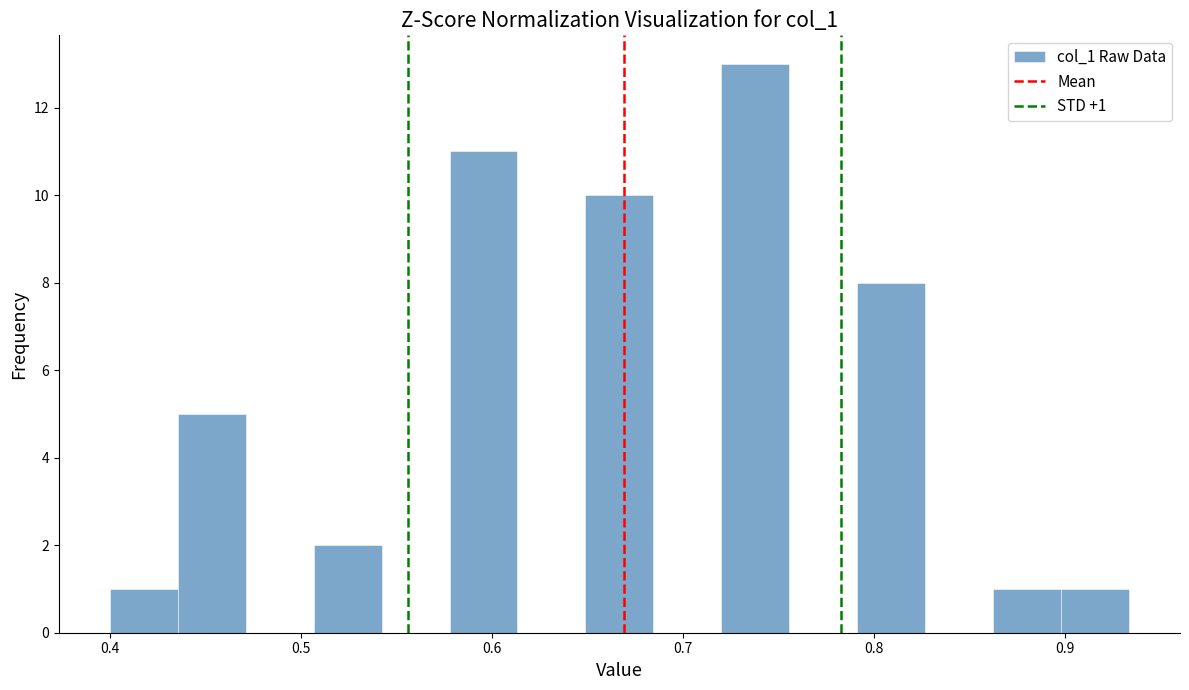

Read against the x-axis, roughly where is the centre of the tallest bar?

0.74